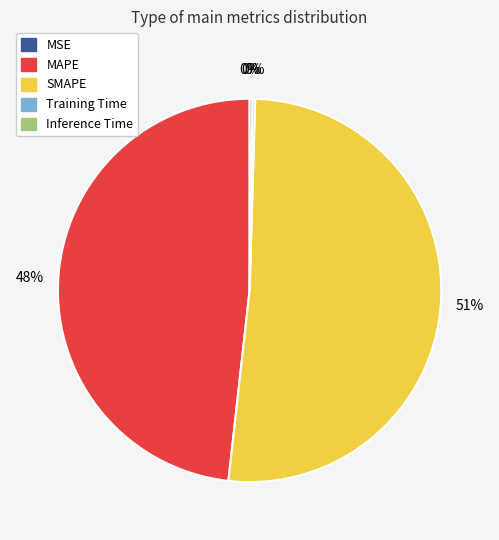

Does SMAPE account for over 50% of the chart?

Yes